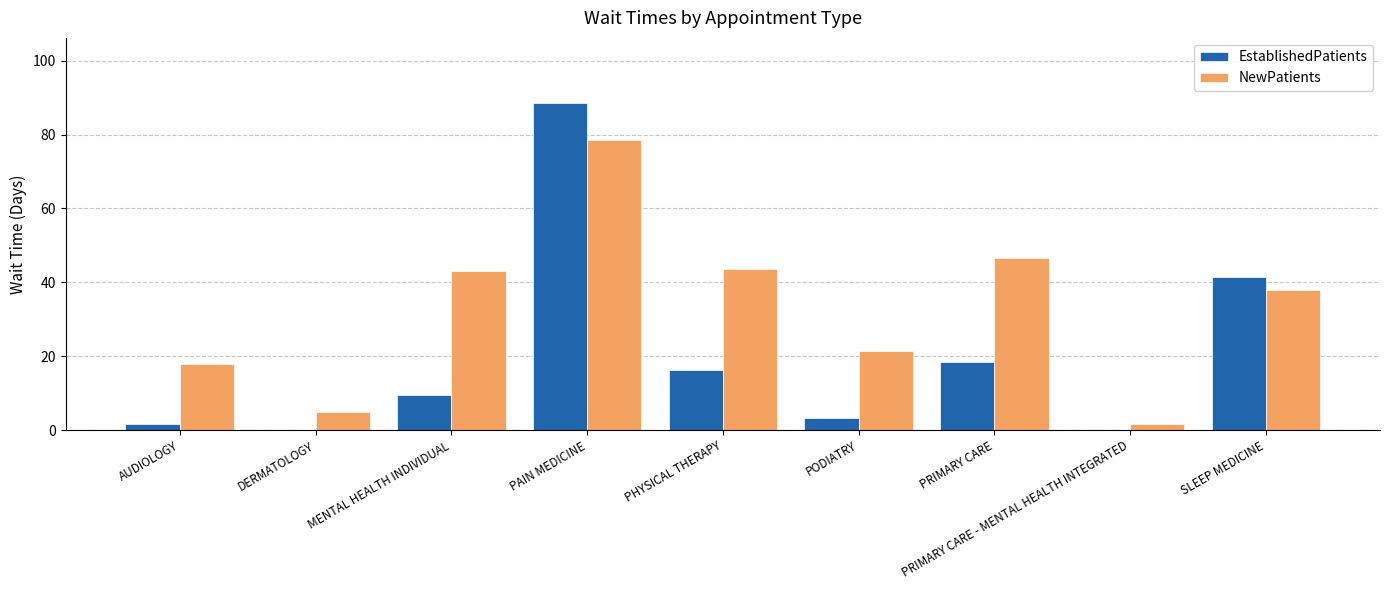

What are all the series names shown in the legend?

EstablishedPatients, NewPatients